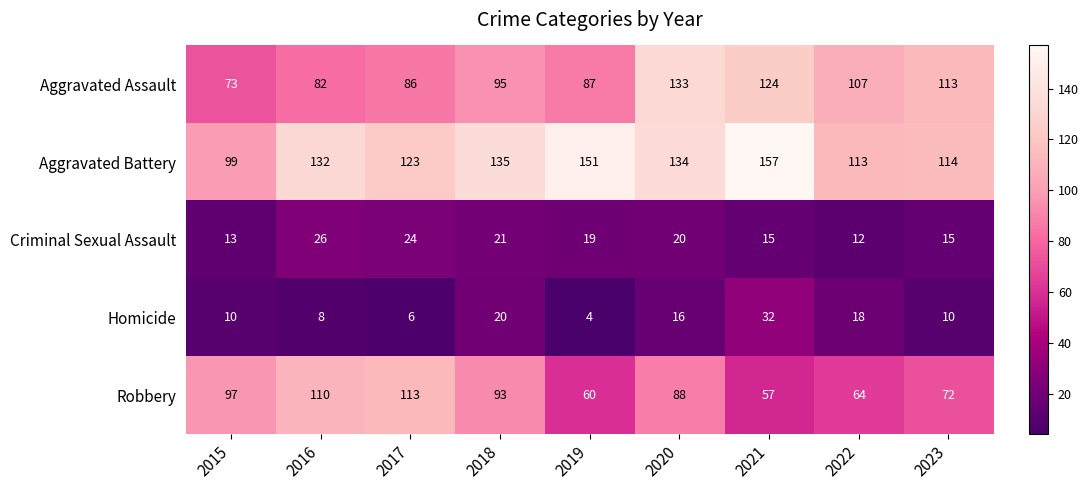

The value of Robbery at 2021 is 57. True or false?

True